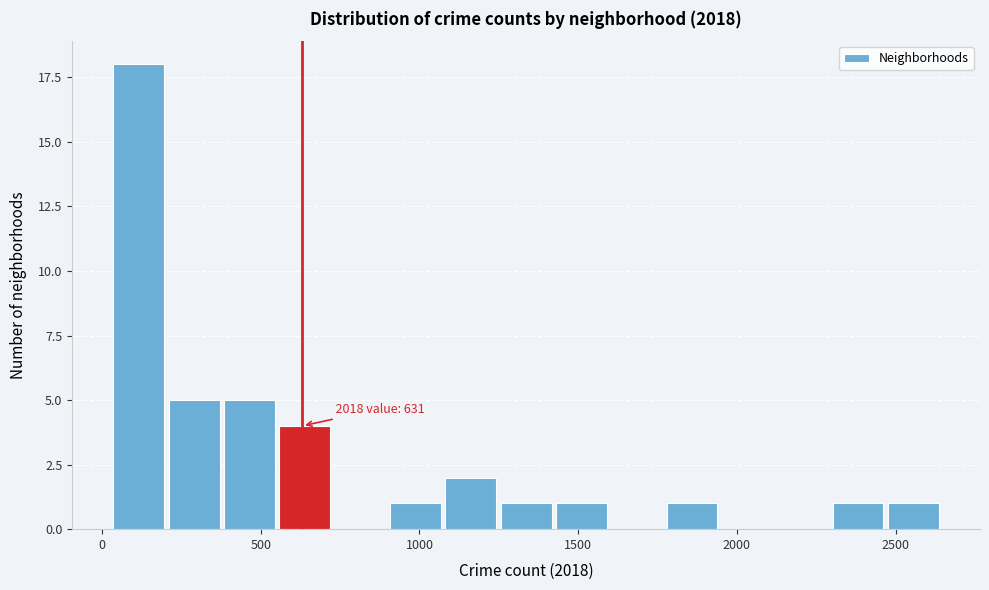

Read against the x-axis, roughly where is the centre of the tallest bar?

100